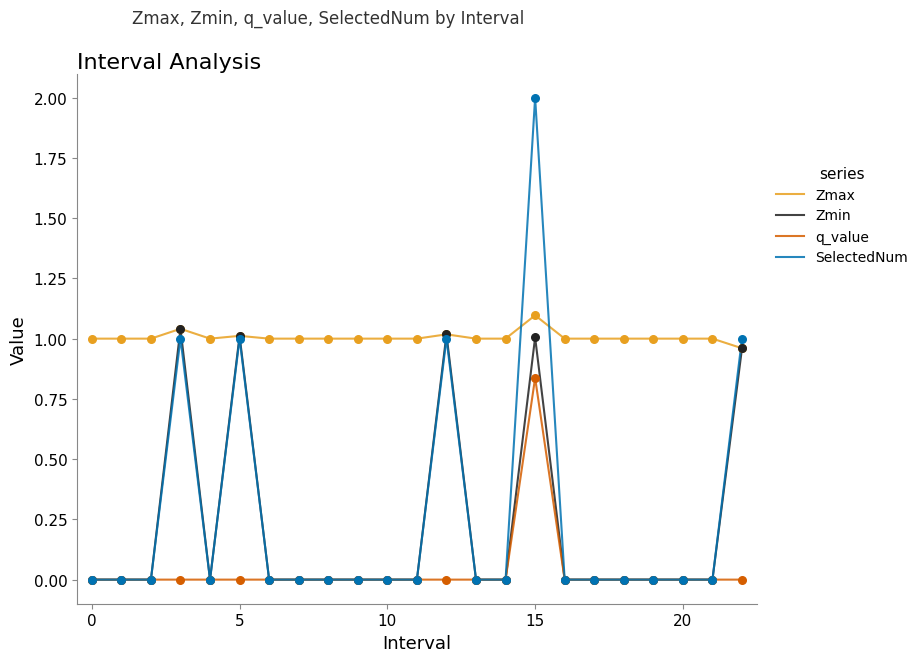

True or false: q_value and Zmax cross at least once.

False